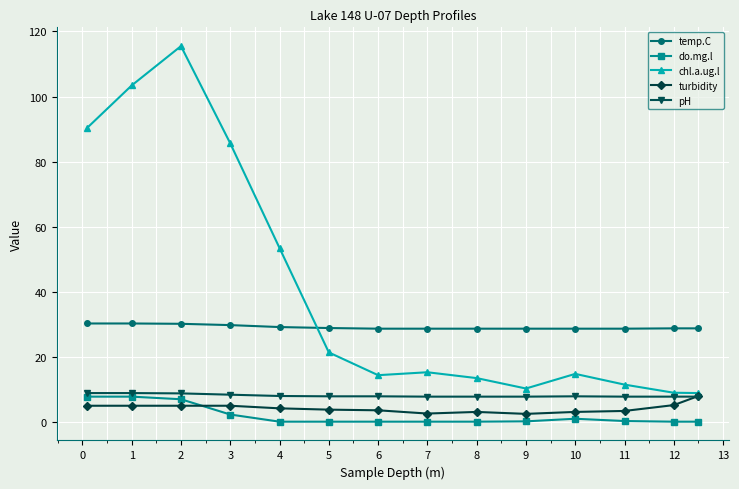

How many distinct data groups are displayed?

5